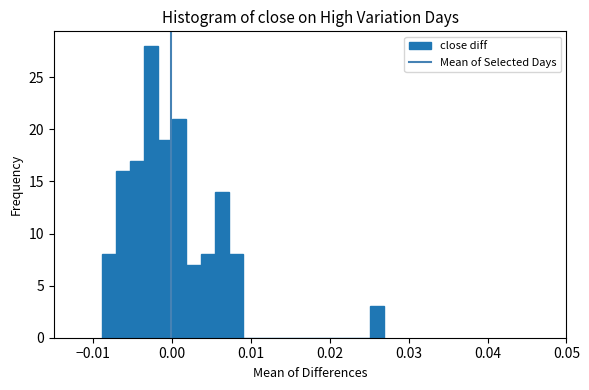

Read against the x-axis, roughly where is the centre of the tallest bar?

-0.003